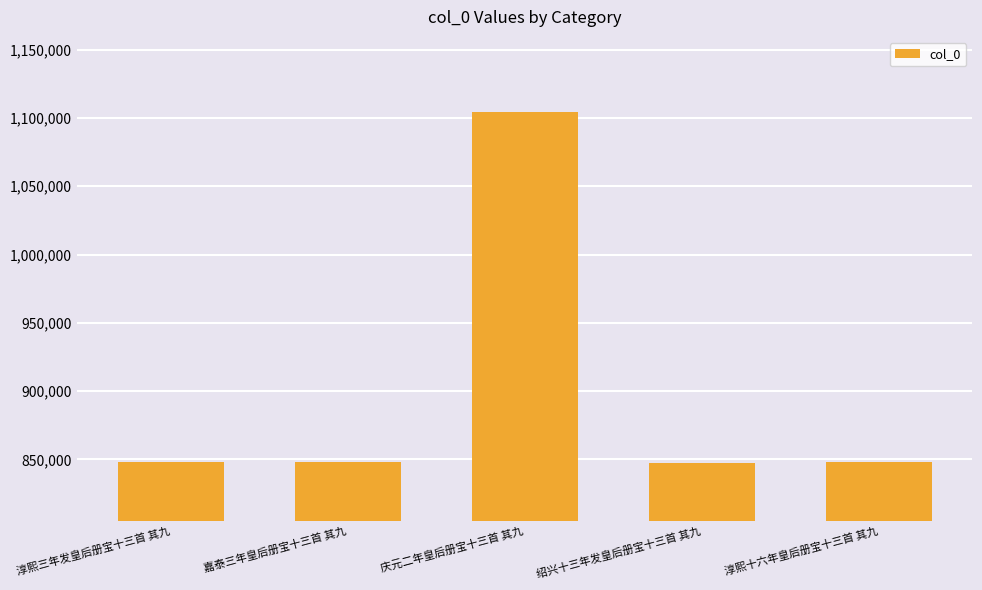

What is the change in value from 淳熙三年发皇后册宝十三首 其九 to 嘉泰三年皇后册宝十三首 其九?

+126